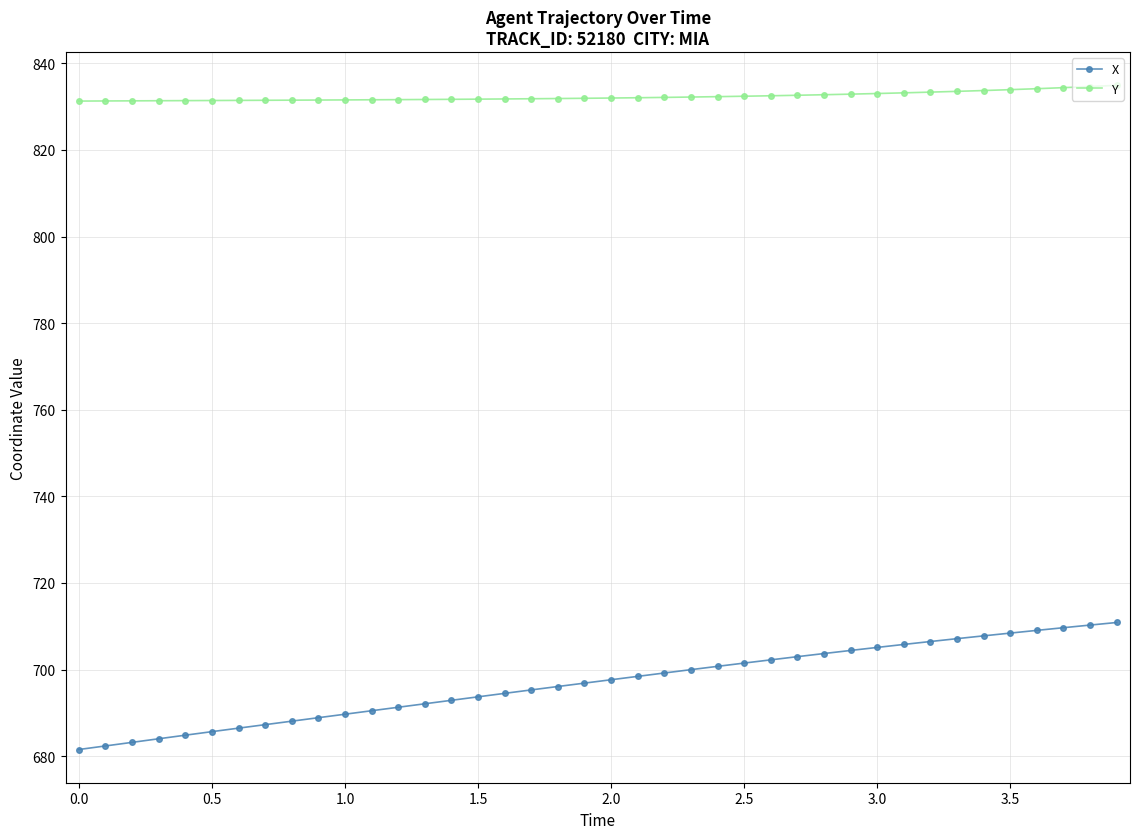

List the series in order of their overall mean, lowest first.

X, Y